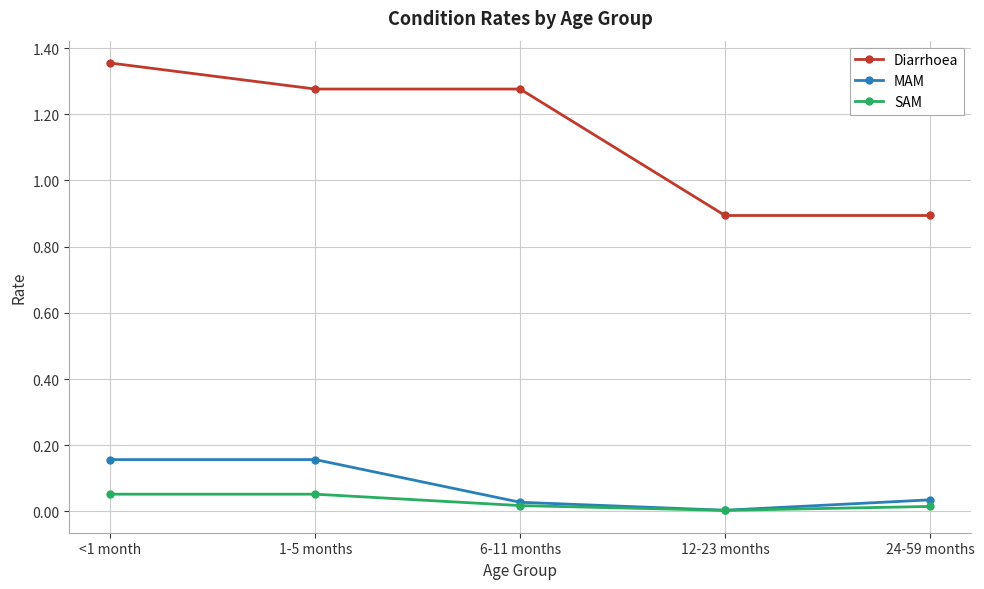

True or false: SAM has a value of 0.0 at 1-5 months.

False